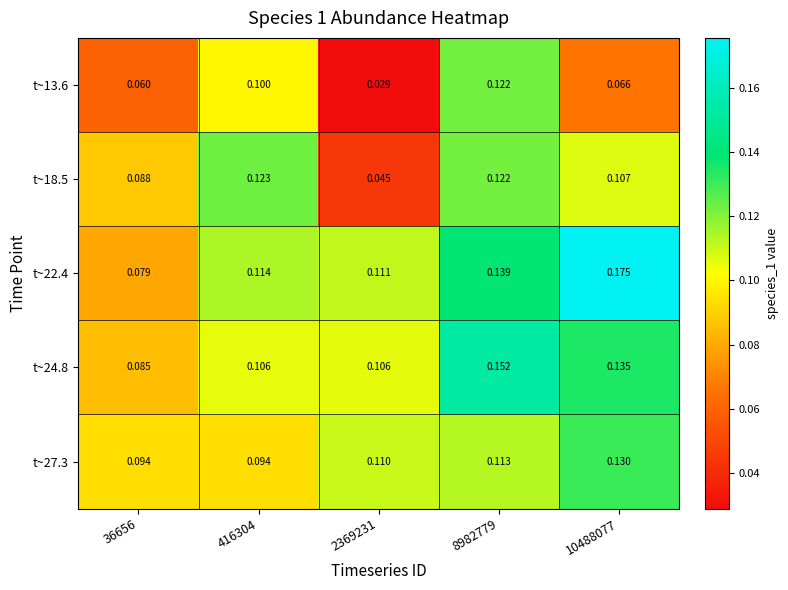

Reading left to right, extract all data points from this chart.

t~13.6: 36656=0.1	416304=0.1	2369231=0.0	8982779=0.1	10488077=0.1
t~18.5: 36656=0.1	416304=0.1	2369231=0.0	8982779=0.1	10488077=0.1
t~22.4: 36656=0.1	416304=0.1	2369231=0.1	8982779=0.1	10488077=0.2
t~24.8: 36656=0.1	416304=0.1	2369231=0.1	8982779=0.2	10488077=0.1
t~27.3: 36656=0.1	416304=0.1	2369231=0.1	8982779=0.1	10488077=0.1